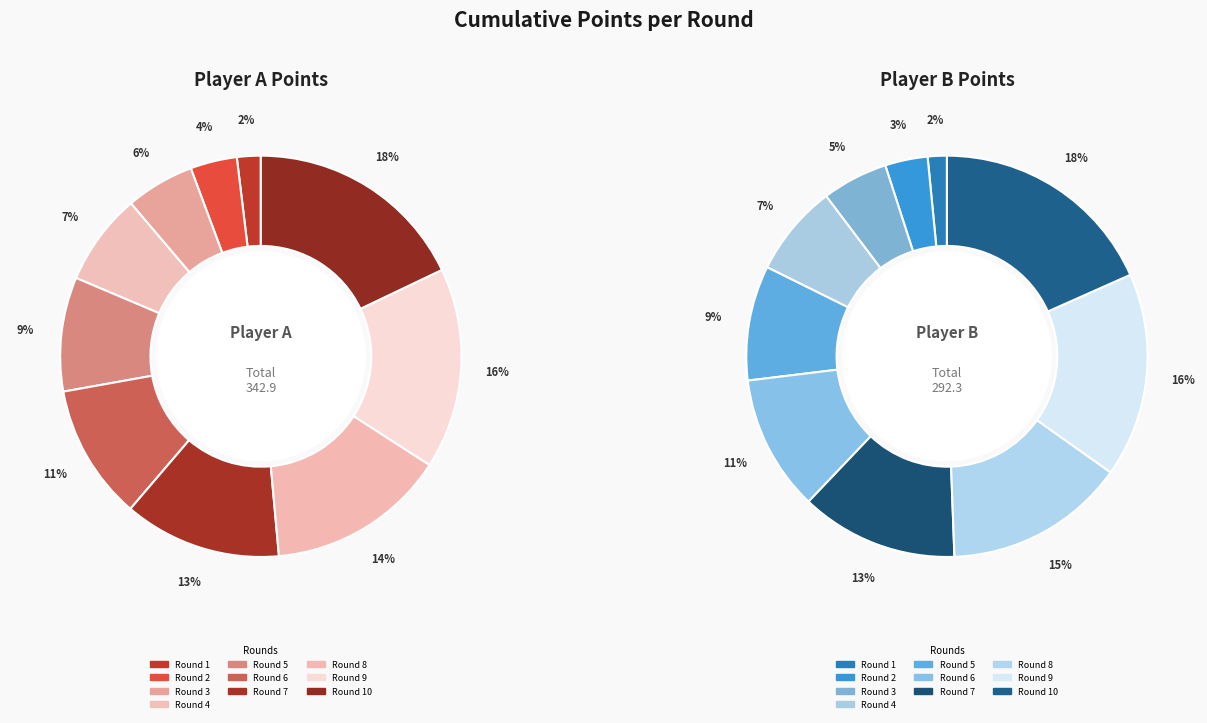

What is the total percentage of Round 4 and Round 2?

11.2%